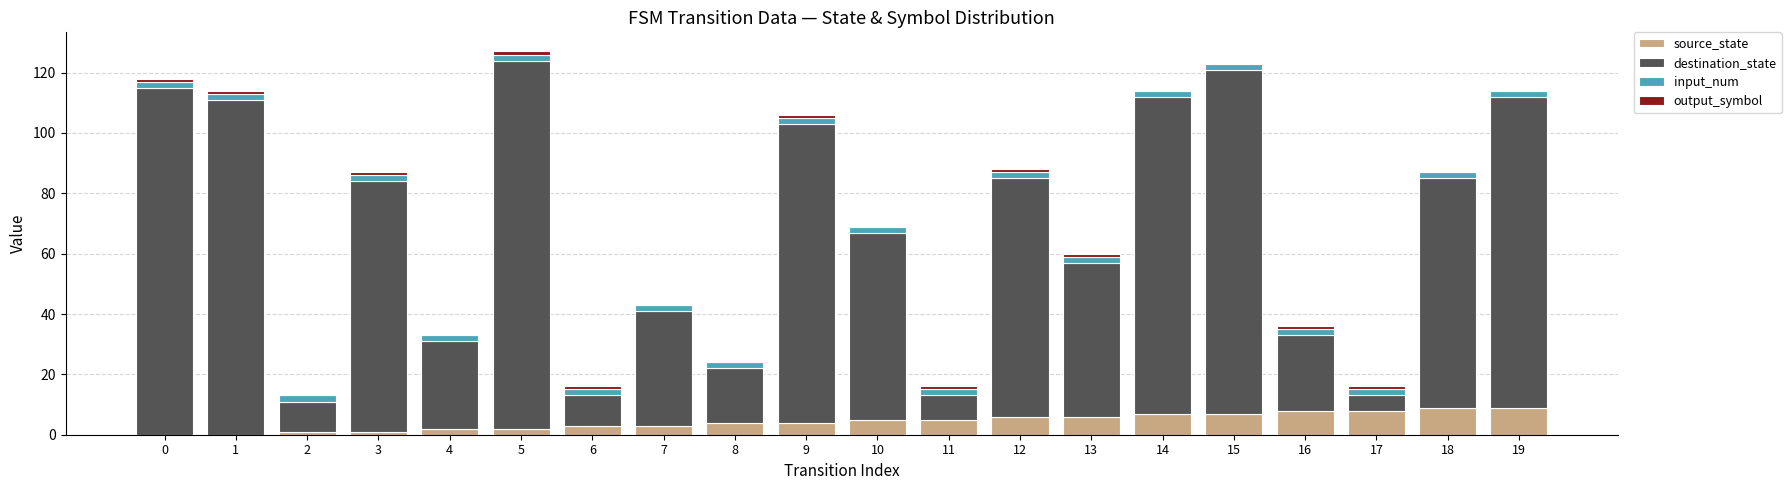

What is the sum of all source_state values?

90